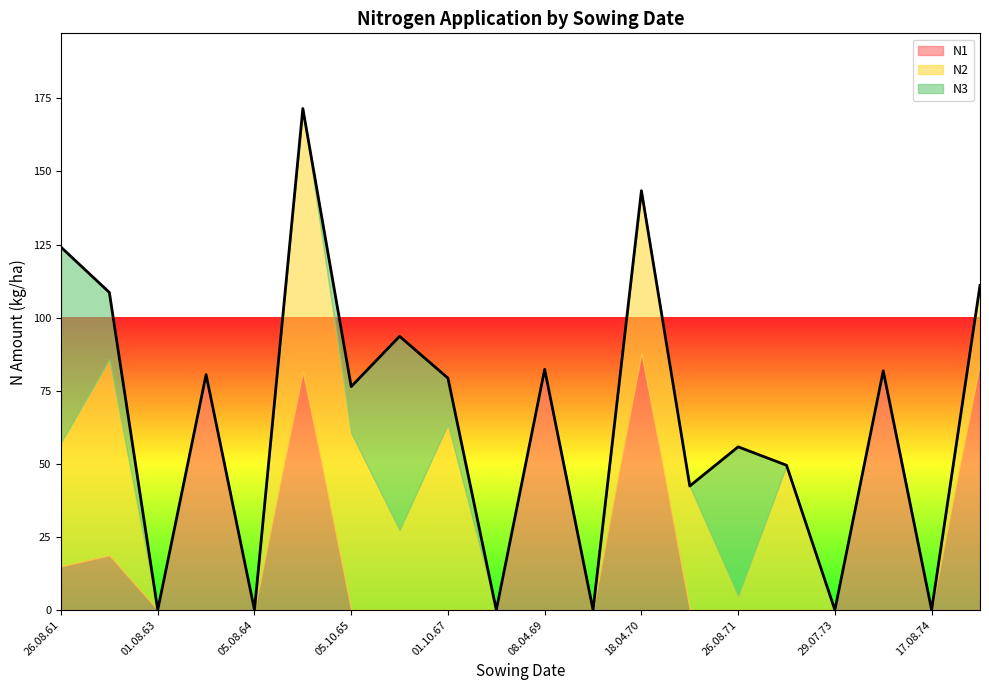

After their last crossing, which series has the higher values: N3 or N1?

N3